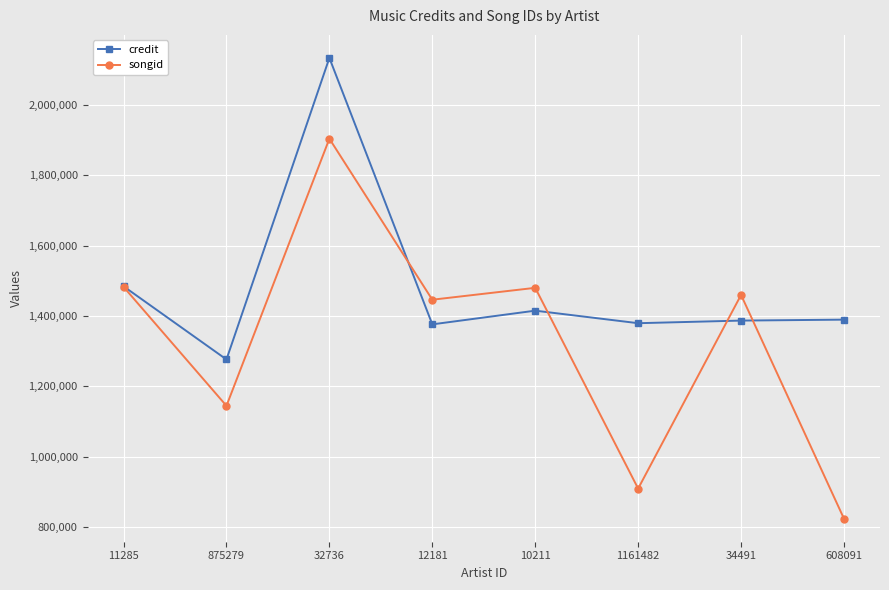

What position from the right is 608091?

1